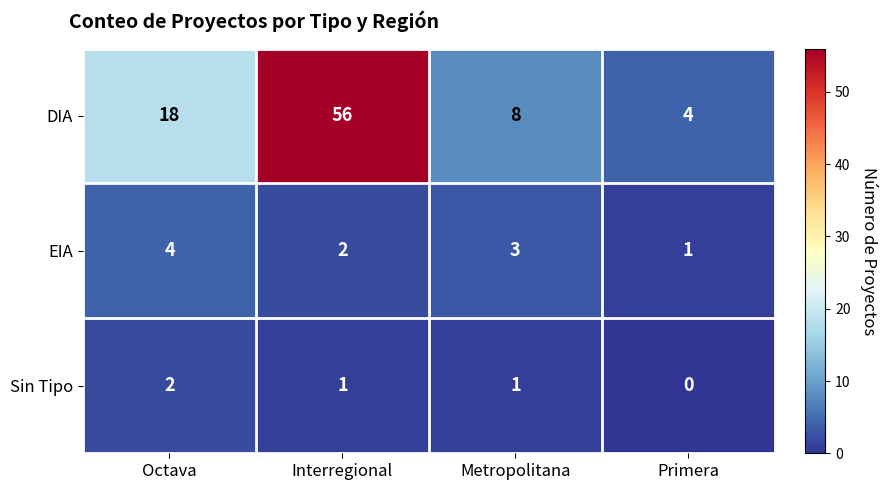

What is the sum of the EIA values at Primera and Interregional?

3